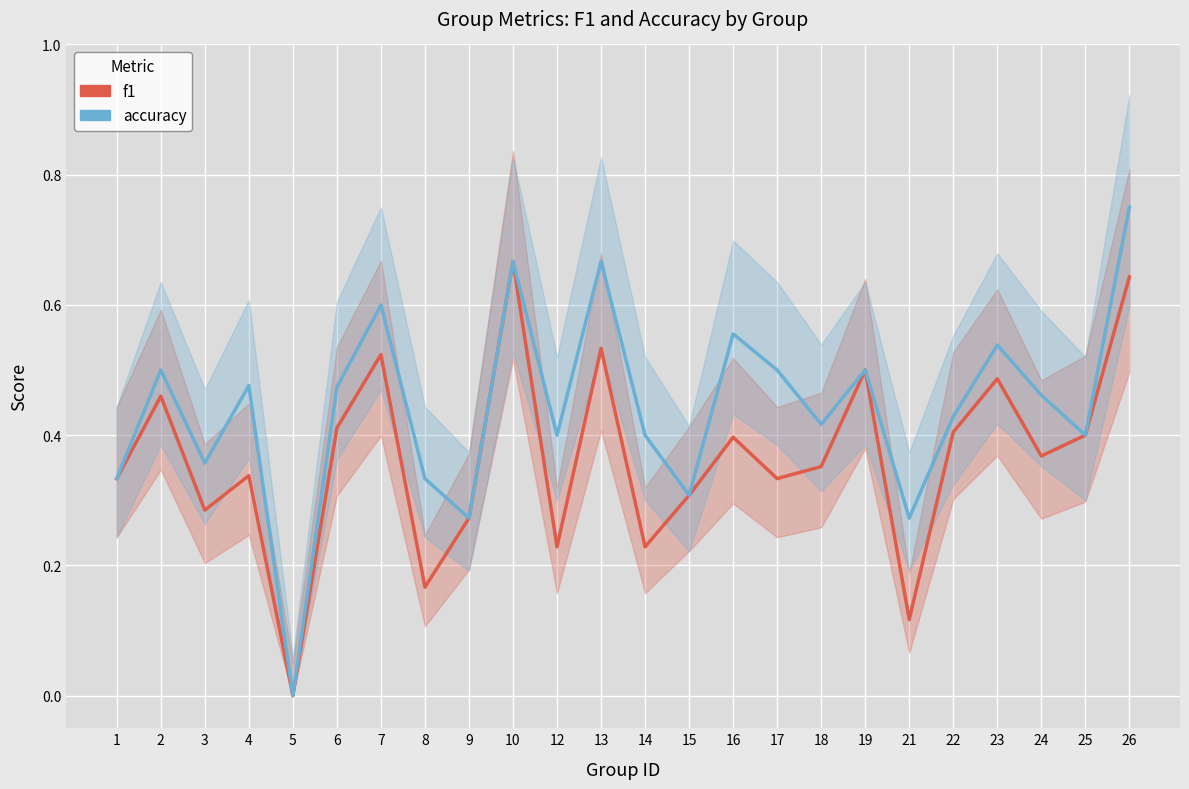

What is the difference between the maximum and minimum values in the f1 series?

0.7